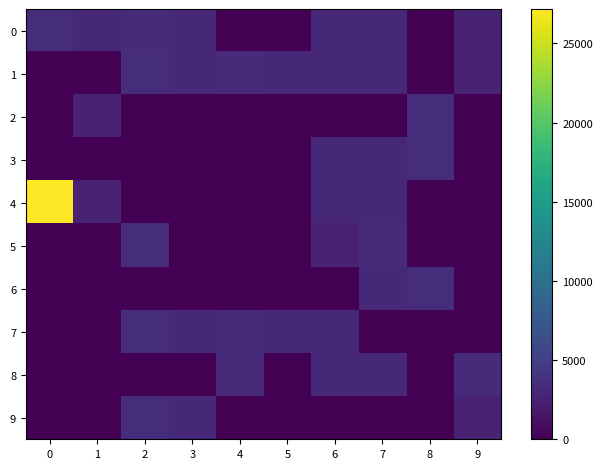

What is the spread (max minus min) of values at 0?

27174